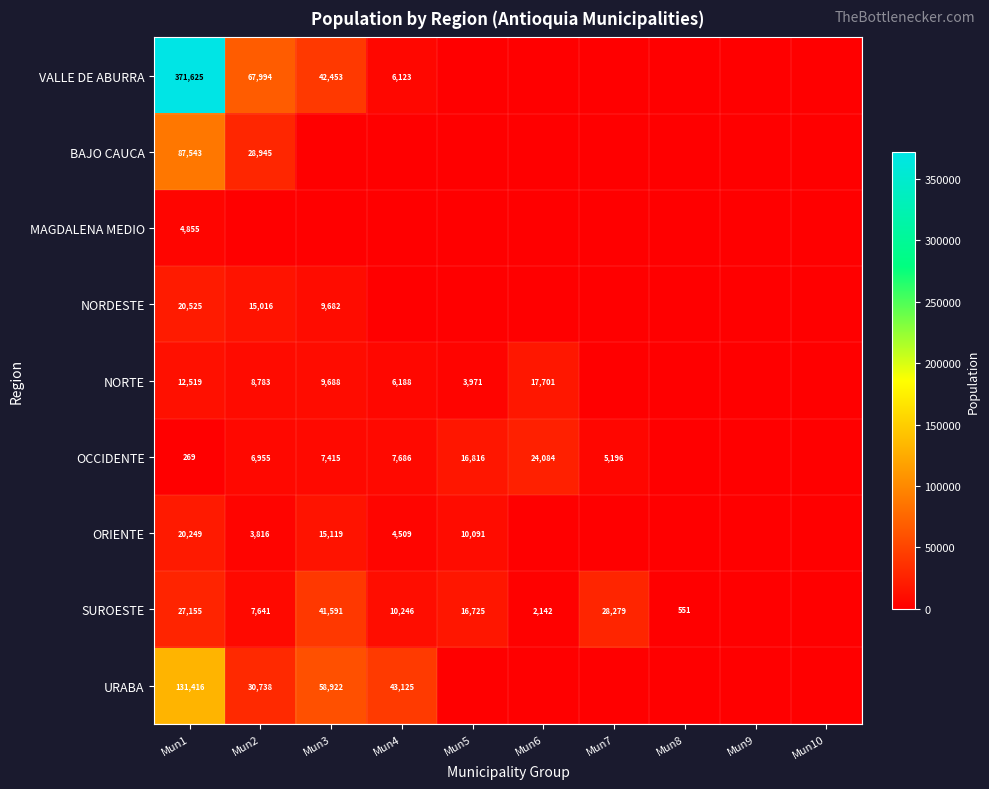

Is it true that VALLE DE ABURRA equals 67994 at Mun2?

True